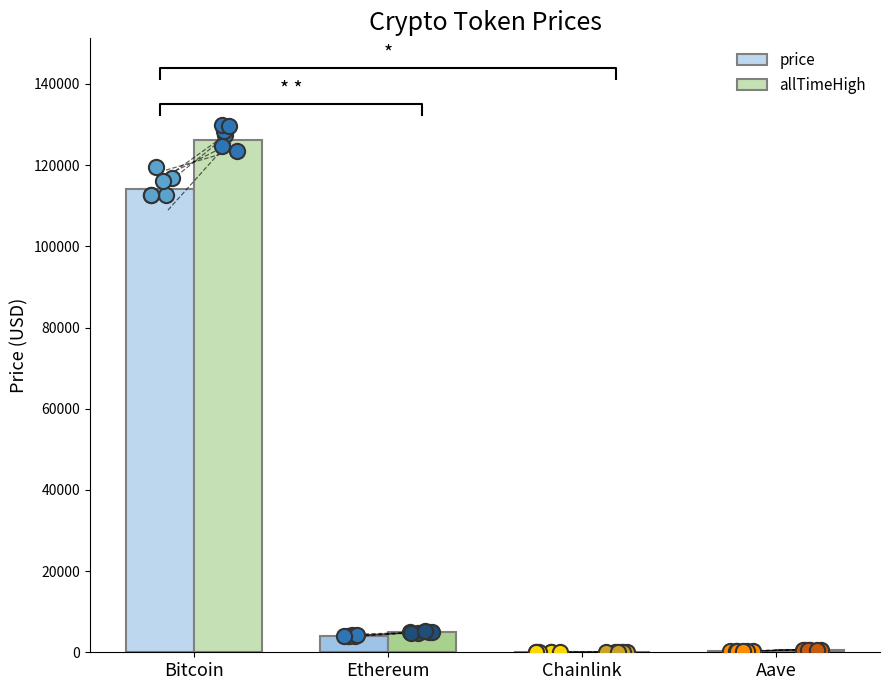

What are all the series names shown in the legend?

price, allTimeHigh